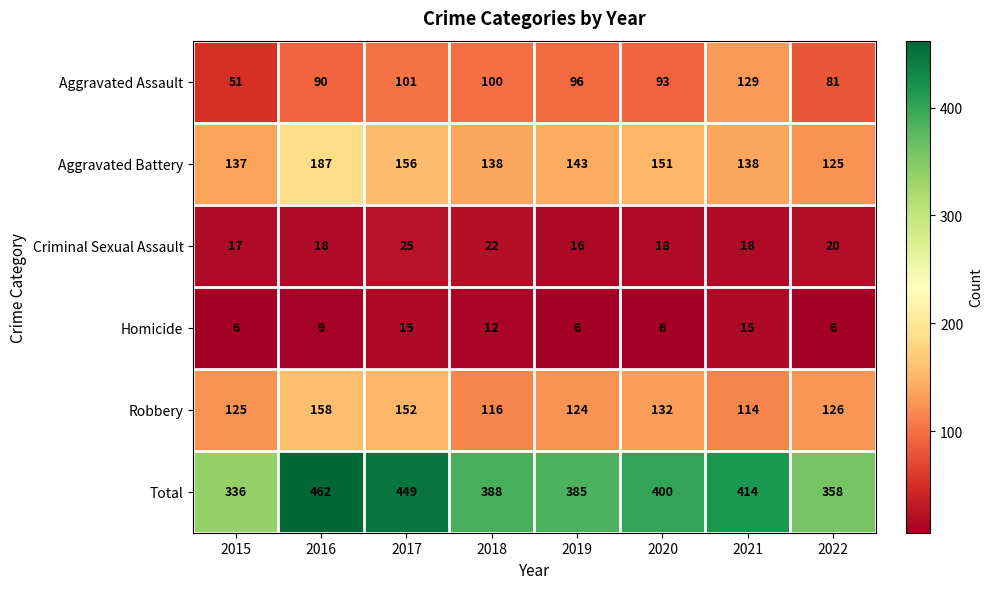

Which series has the largest total across all categories?

Total